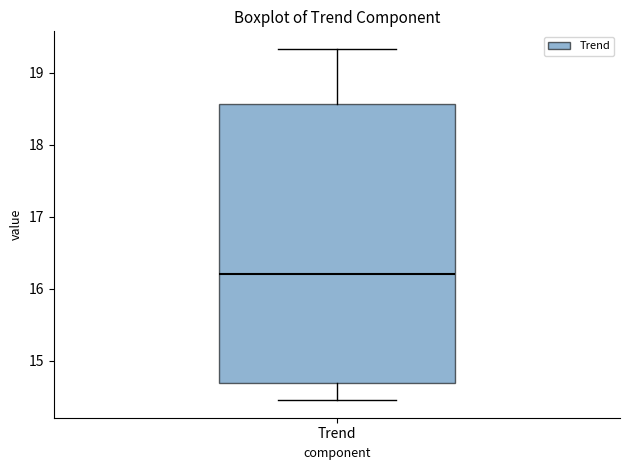

Where does the upper whisker of the box for Trend end on the y-axis? The values are not printed on the chart, so give them approximately, as read against the axis.

19.3